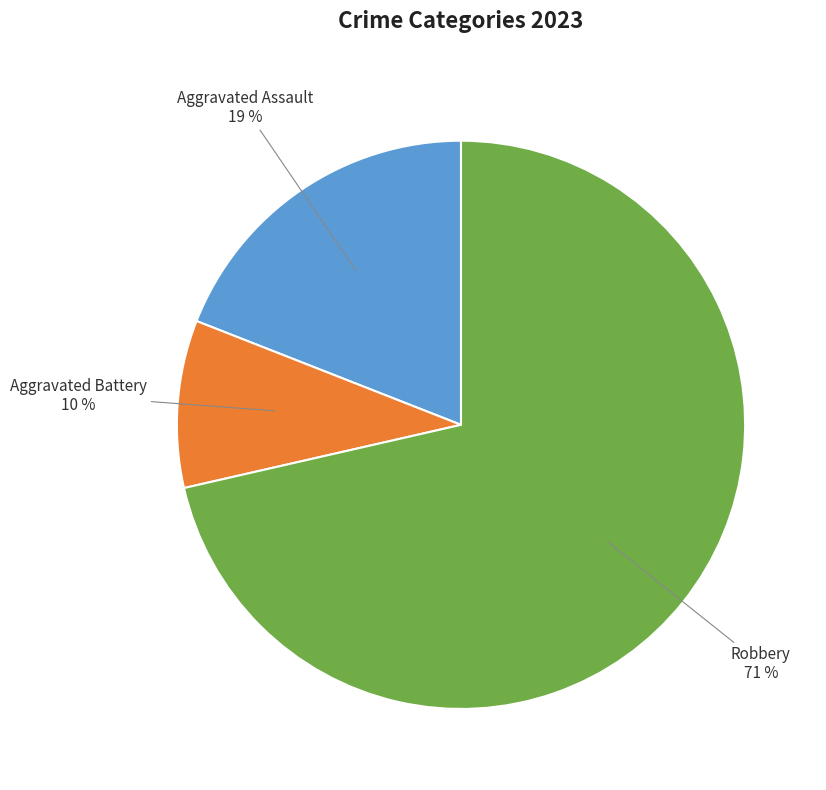

The Aggravated Battery slice represents 10% of the pie. True or false?

True